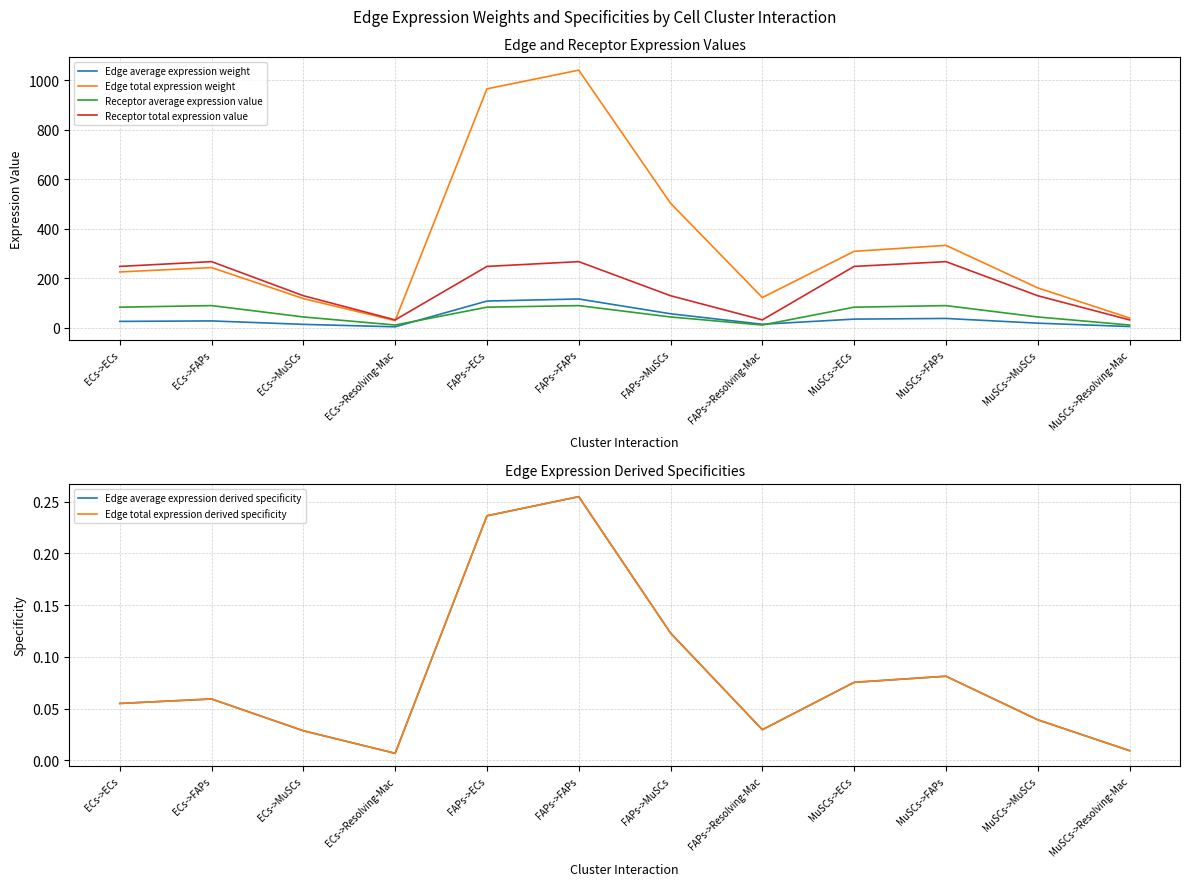

Reading right to left, what are all the values shown in this chart?

Edge average expression weight: MuSCs->Resolving-Mac=4.3	MuSCs->MuSCs=17.8	MuSCs->FAPs=36.9	MuSCs->ECs=34.3	FAPs->Resolving-Mac=13.5	FAPs->MuSCs=55.9	FAPs->FAPs=115.6	FAPs->ECs=107.3	ECs->Resolving-Mac=3.1	ECs->MuSCs=13.0	ECs->FAPs=27.0	ECs->ECs=25.0
Edge total expression weight: MuSCs->Resolving-Mac=38.8	MuSCs->MuSCs=160.6	MuSCs->FAPs=332.4	MuSCs->ECs=308.3	FAPs->Resolving-Mac=121.4	FAPs->MuSCs=502.8	FAPs->FAPs=1040.7	FAPs->ECs=965.3	ECs->Resolving-Mac=28.3	ECs->MuSCs=117.2	ECs->FAPs=242.6	ECs->ECs=225.0
Receptor average expression value: MuSCs->Resolving-Mac=10.4	MuSCs->MuSCs=42.9	MuSCs->FAPs=88.9	MuSCs->ECs=82.4	FAPs->Resolving-Mac=10.4	FAPs->MuSCs=42.9	FAPs->FAPs=88.9	FAPs->ECs=82.4	ECs->Resolving-Mac=10.4	ECs->MuSCs=42.9	ECs->FAPs=88.9	ECs->ECs=82.4
Receptor total expression value: MuSCs->Resolving-Mac=31.1	MuSCs->MuSCs=128.8	MuSCs->FAPs=266.6	MuSCs->ECs=247.3	FAPs->Resolving-Mac=31.1	FAPs->MuSCs=128.8	FAPs->FAPs=266.6	FAPs->ECs=247.3	ECs->Resolving-Mac=31.1	ECs->MuSCs=128.8	ECs->FAPs=266.6	ECs->ECs=247.3
Edge average expression derived specificity: MuSCs->Resolving-Mac=0.0	MuSCs->MuSCs=0.0	MuSCs->FAPs=0.1	MuSCs->ECs=0.1	FAPs->Resolving-Mac=0.0	FAPs->MuSCs=0.1	FAPs->FAPs=0.3	FAPs->ECs=0.2	ECs->Resolving-Mac=0.0	ECs->MuSCs=0.0	ECs->FAPs=0.1	ECs->ECs=0.1
Edge total expression derived specificity: MuSCs->Resolving-Mac=0.0	MuSCs->MuSCs=0.0	MuSCs->FAPs=0.1	MuSCs->ECs=0.1	FAPs->Resolving-Mac=0.0	FAPs->MuSCs=0.1	FAPs->FAPs=0.3	FAPs->ECs=0.2	ECs->Resolving-Mac=0.0	ECs->MuSCs=0.0	ECs->FAPs=0.1	ECs->ECs=0.1